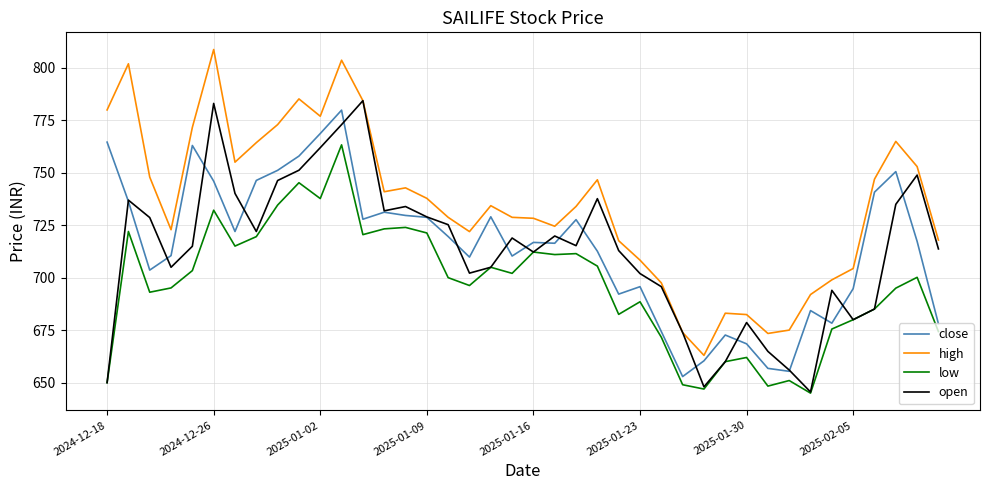

What is the highest value of the high series?

808.8